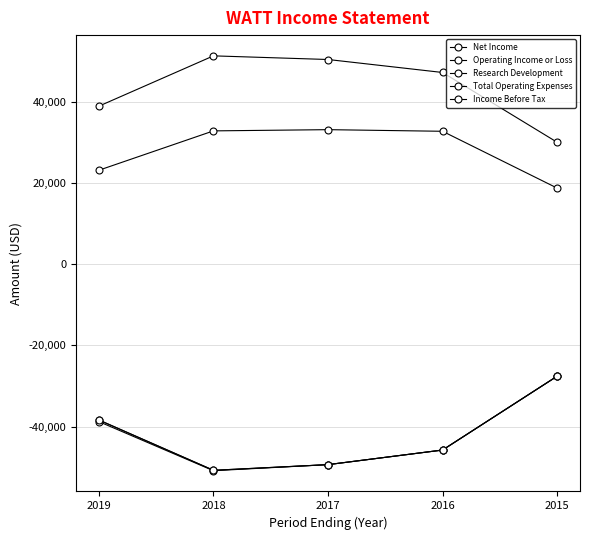

What is the value of the Income Before Tax point at the 2nd from the left?

-50800